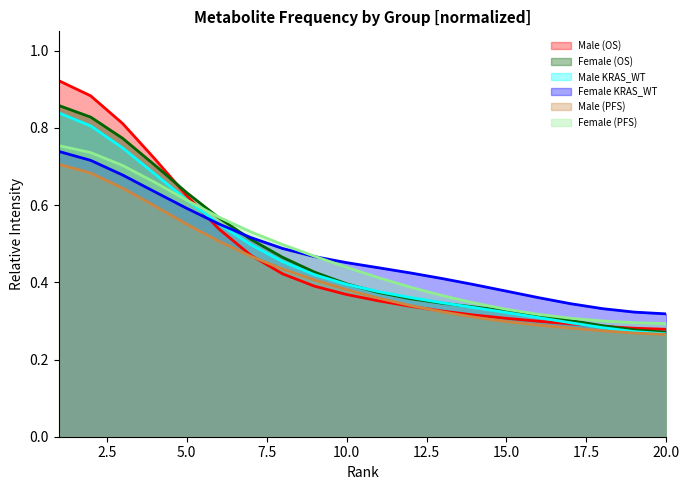

Which series has the widest spread of values?

Male (OS)